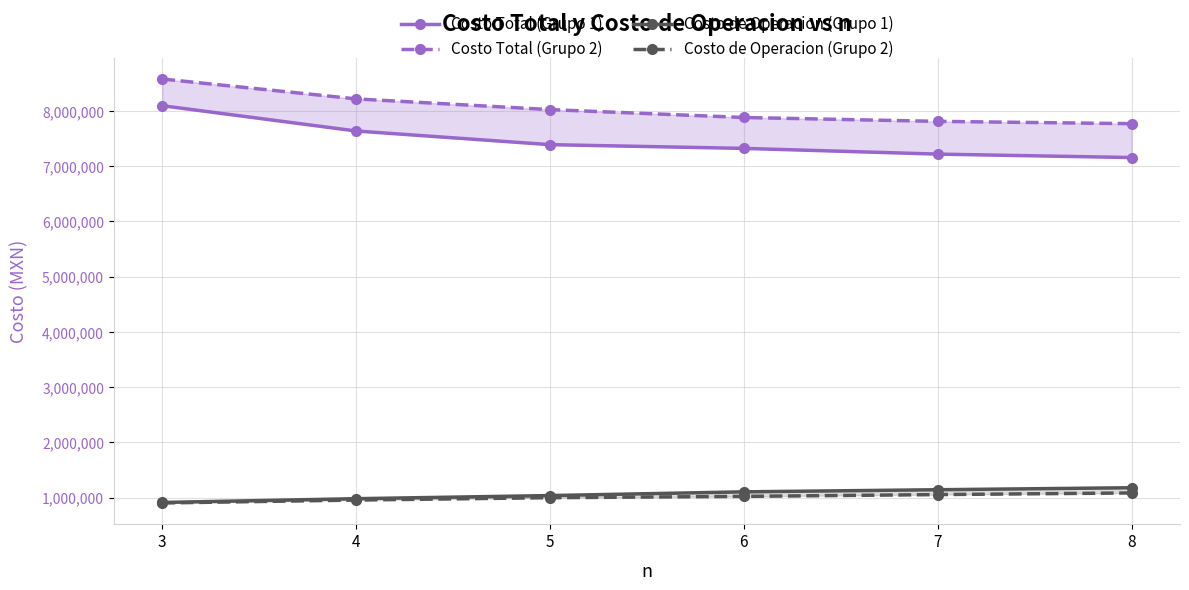

What is the sum of the Costo de Operacion (Grupo 2) values at 5 and 7?

2051482.7